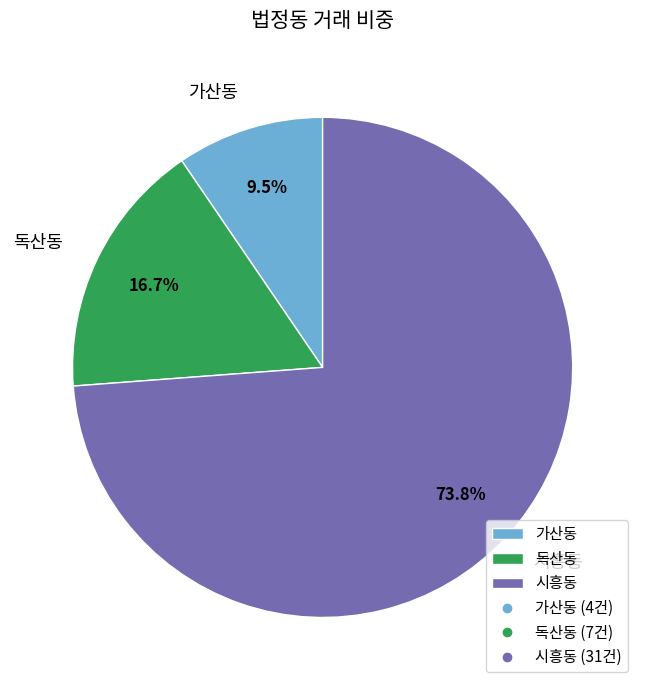

Does 시흥동 account for over 50% of the chart?

Yes